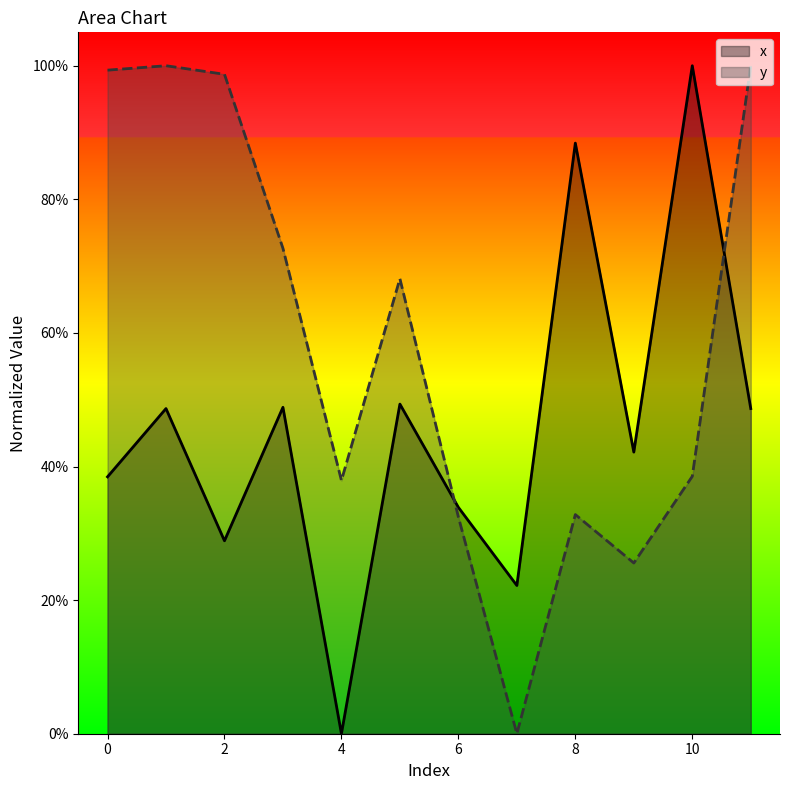

What is the sum of all x values?

549.6